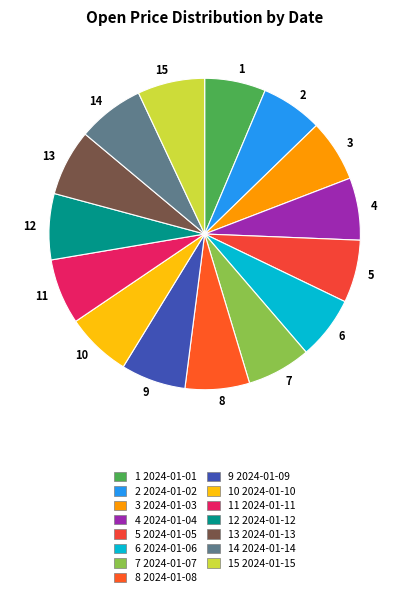

Is there a majority slice in this chart?

No